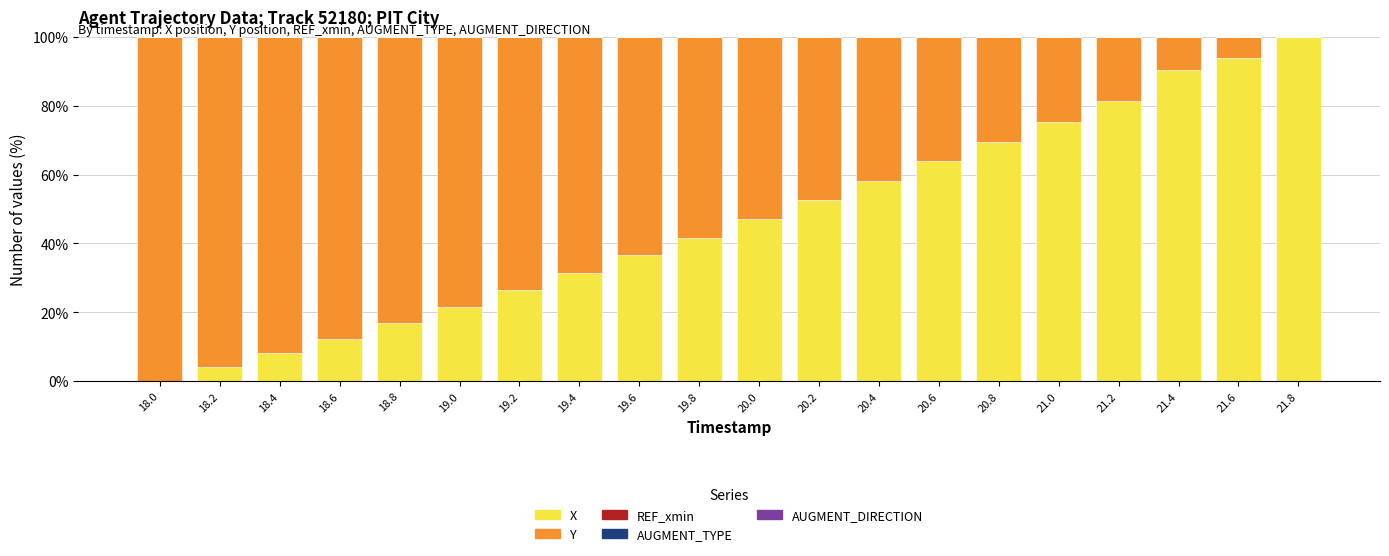

Which category has the highest value in the X series?

21.8